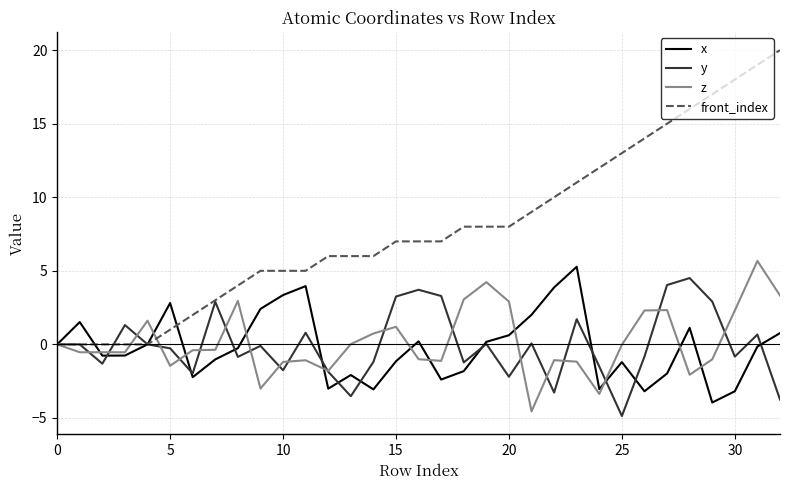

How many categories are shown in the chart?

33